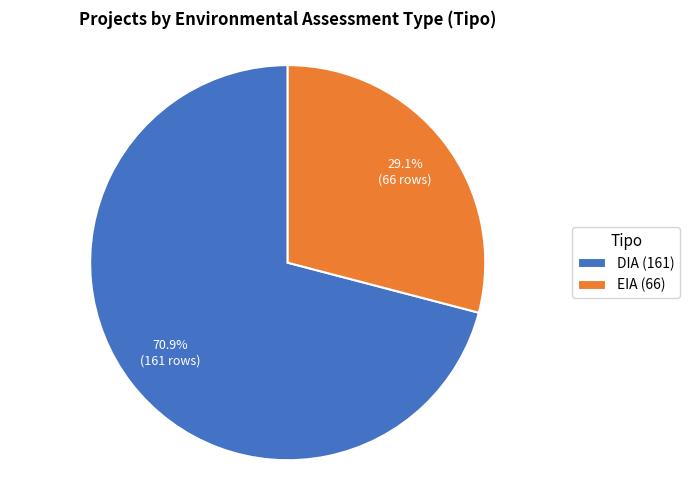

To the nearest percent, what is the combined percentage of EIA and DIA?

100%